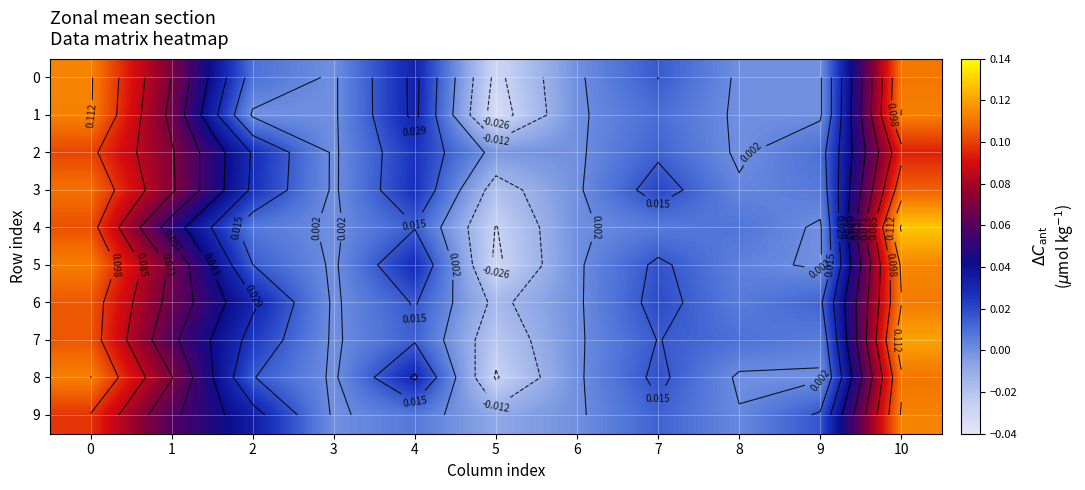

List the series in order of their peak value, highest first.

4, 7, 5, 0, 9, 1, 8, 6, 3, 2